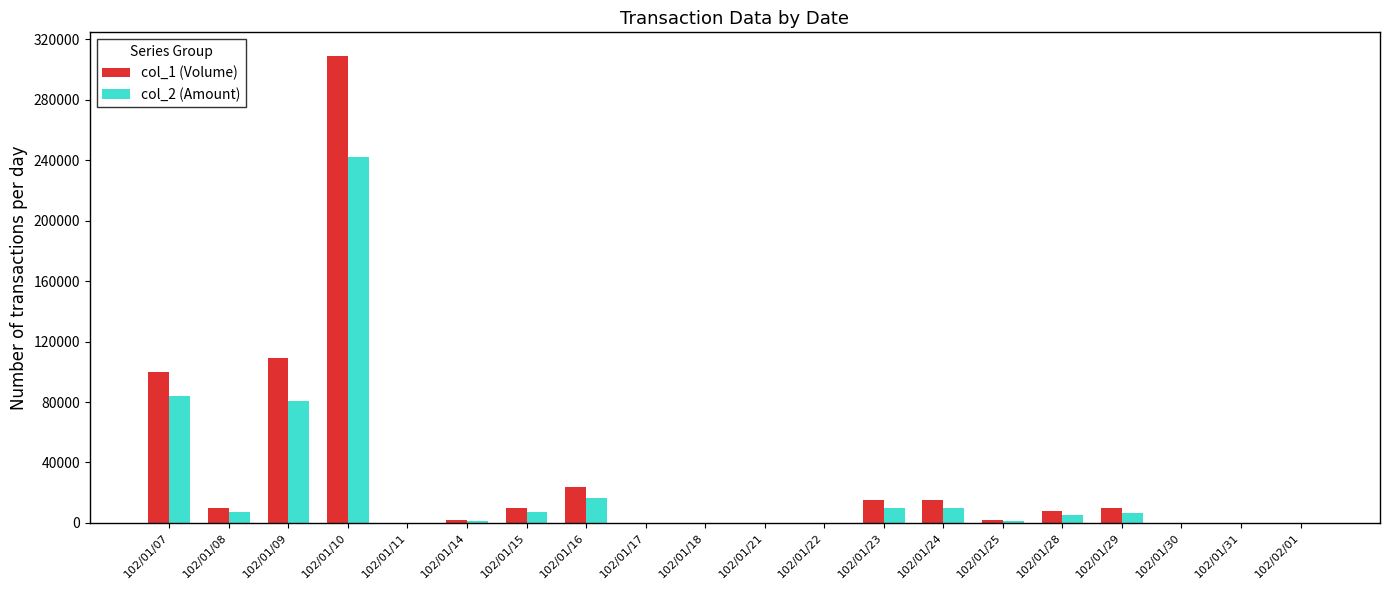

The col_2 (Amount) series shows 242260 at 102/01/10. True or false?

True